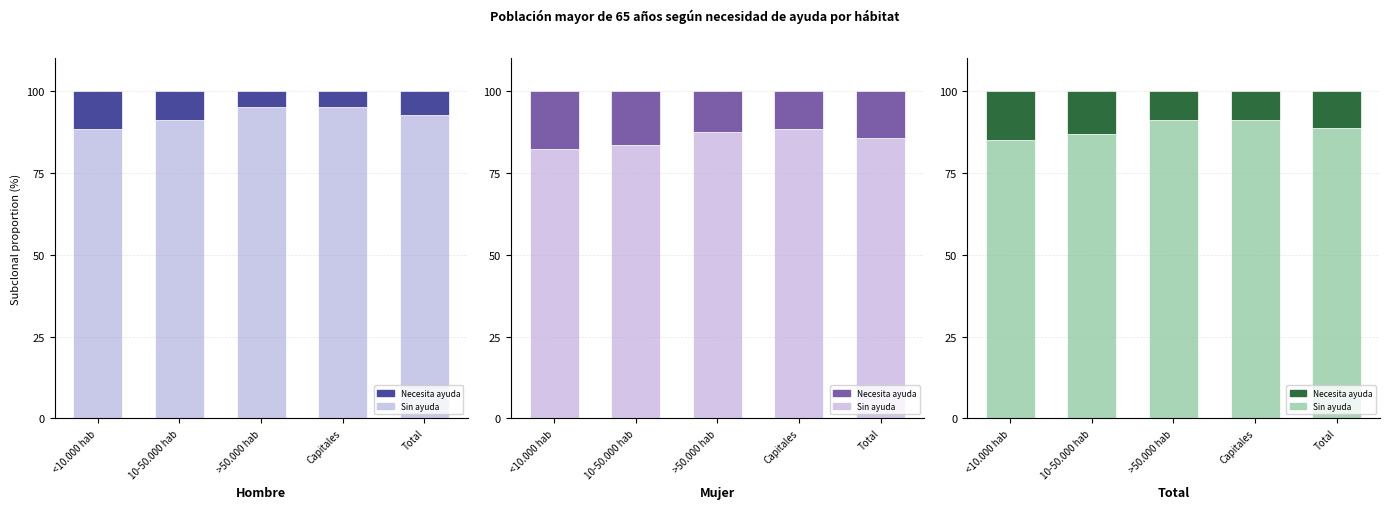

At which category is the sum across all series the highest?

<10.000 hab